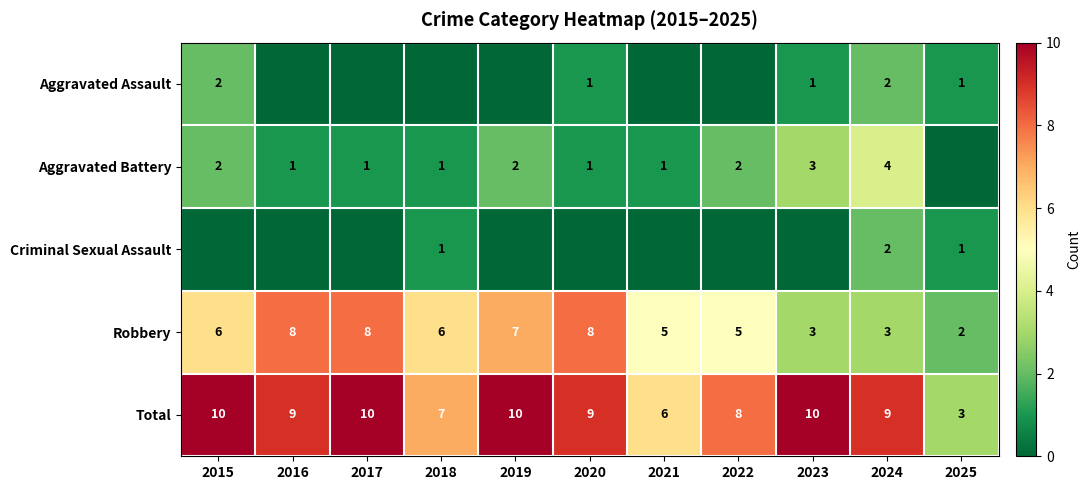

Which label corresponds to the largest value in the chart?

2015